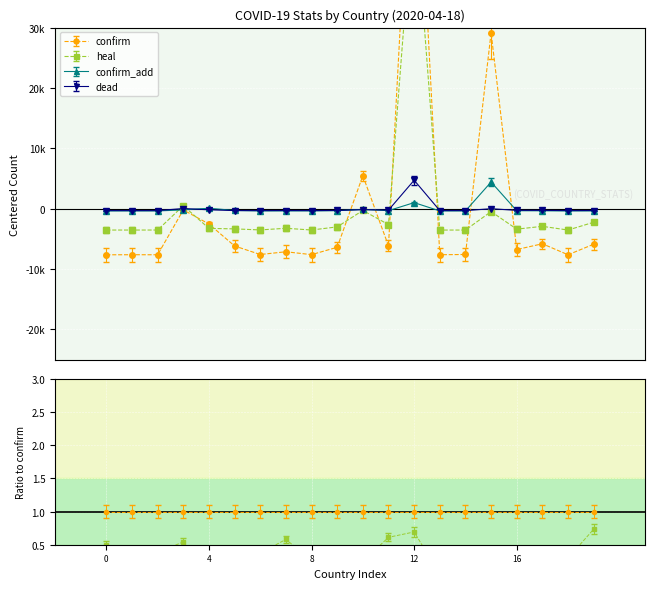

Which series ends up on top after the final intersection of heal and confirm_add?

confirm_add